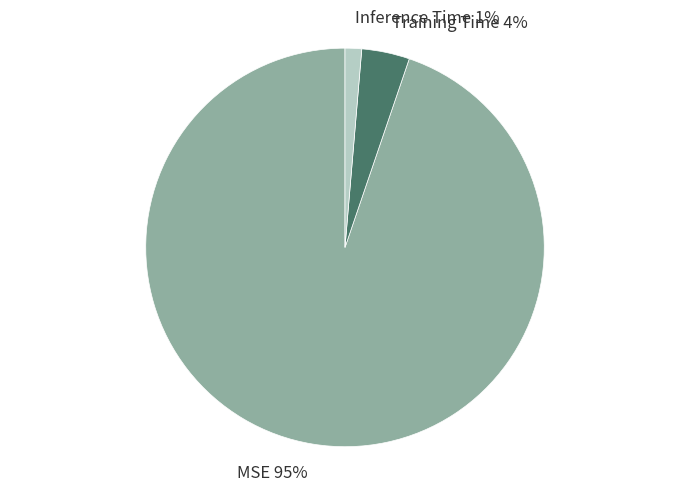

How many segments does this pie chart have?

3